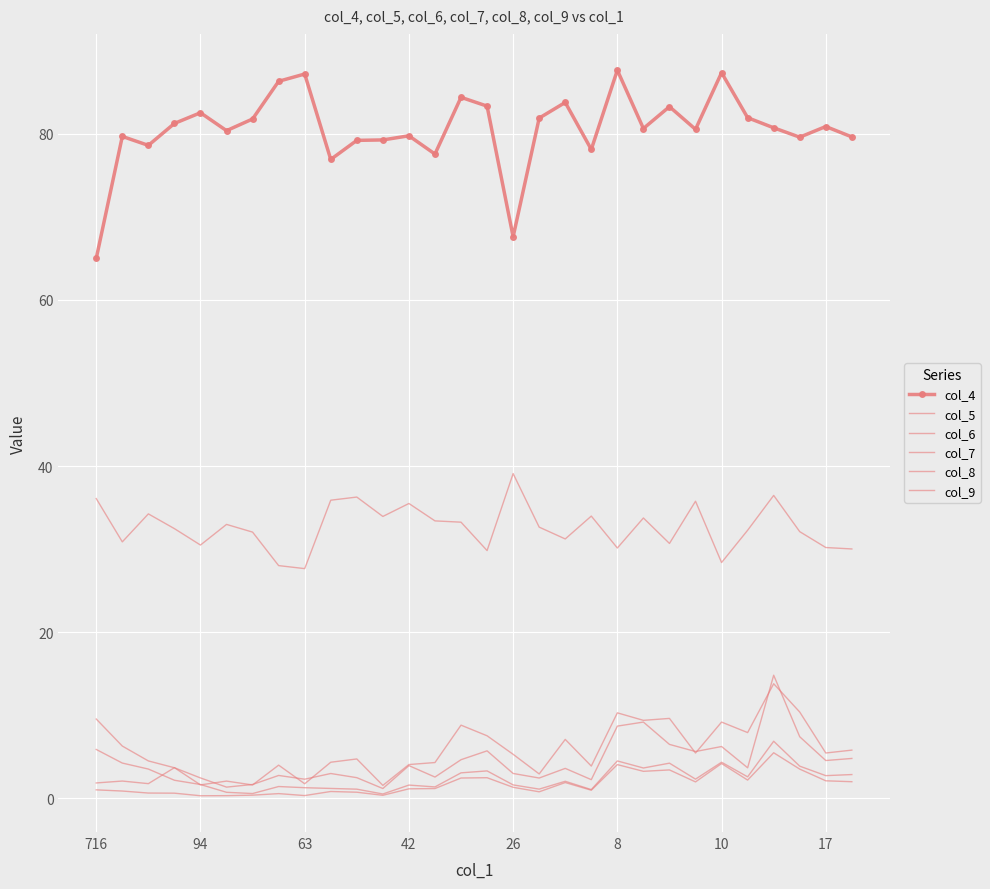

True or false: col_4 has more than 1 interior local peaks.

True